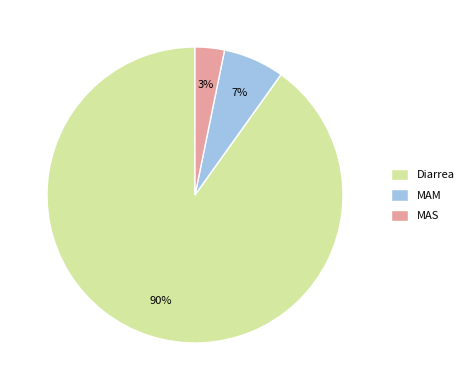

Rank the categories by value from lowest to highest.

MAS, MAM, Diarrea